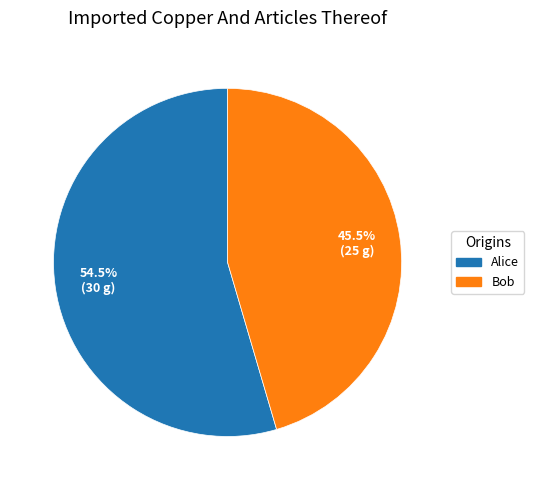

Is the sum of Alice and Bob greater than half?

Yes